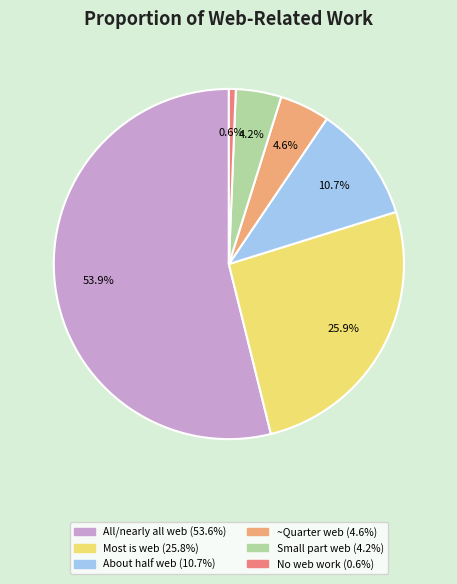

Does any single category account for the majority?

Yes